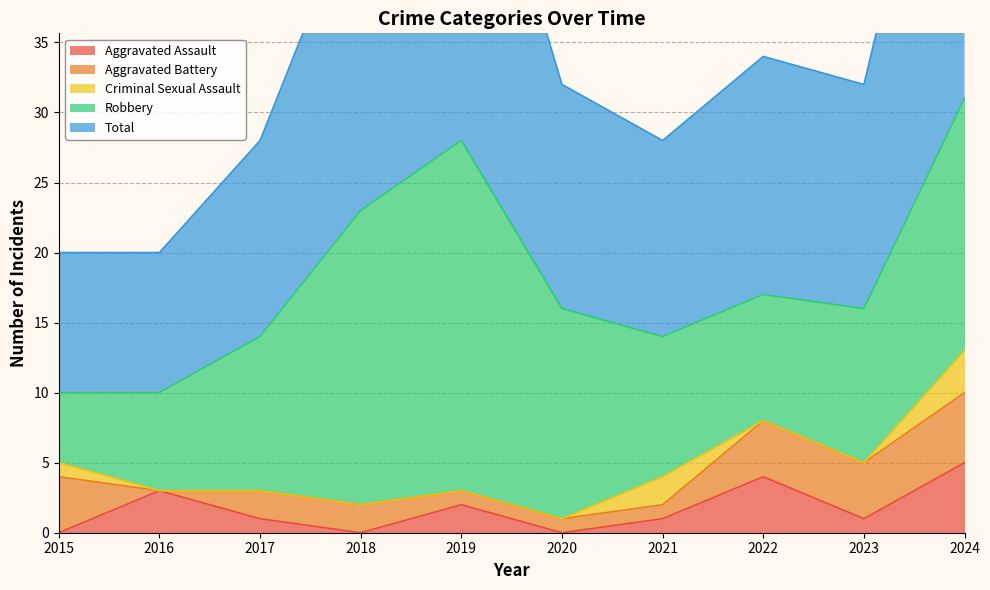

At which label does Robbery first exceed 11?

2018